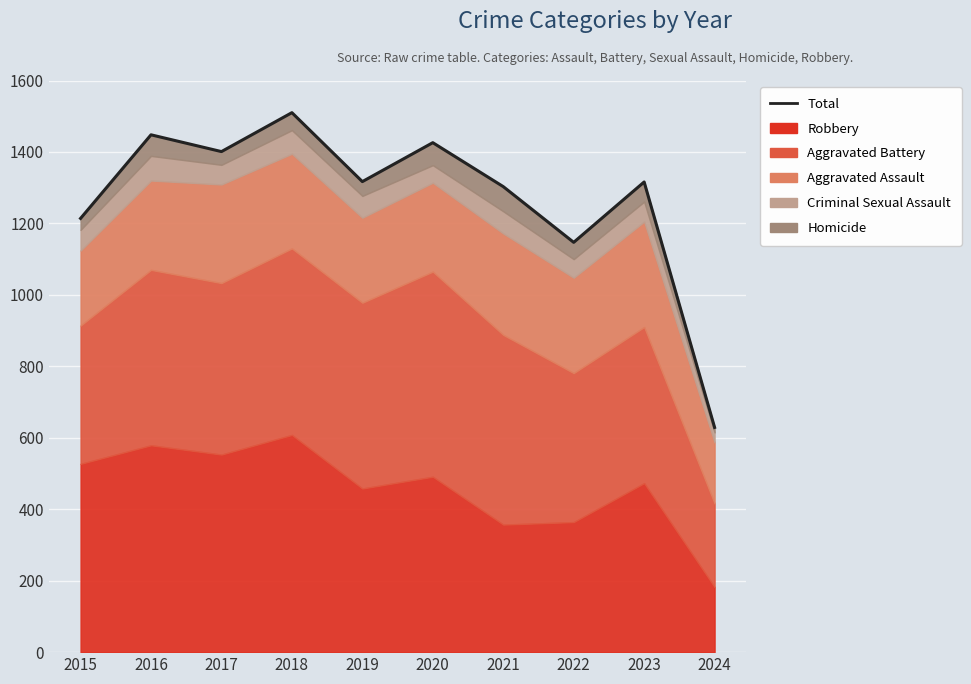

At which label does the data first exceed 1317?

2016